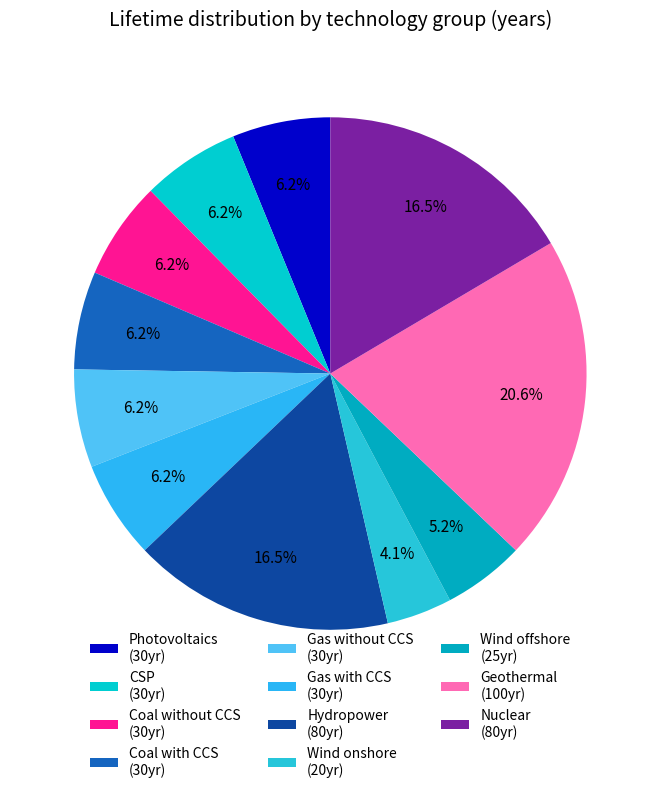

Count the number of slices in the pie.

11